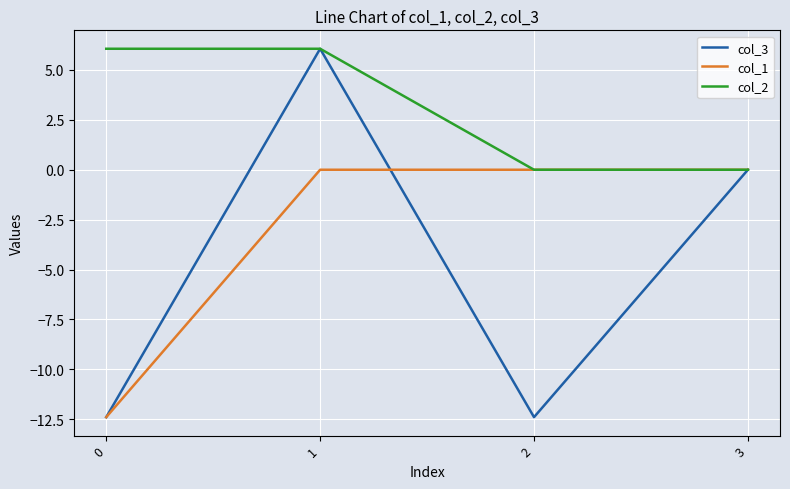

The col_1 series shows -6.2 at 1. True or false?

False